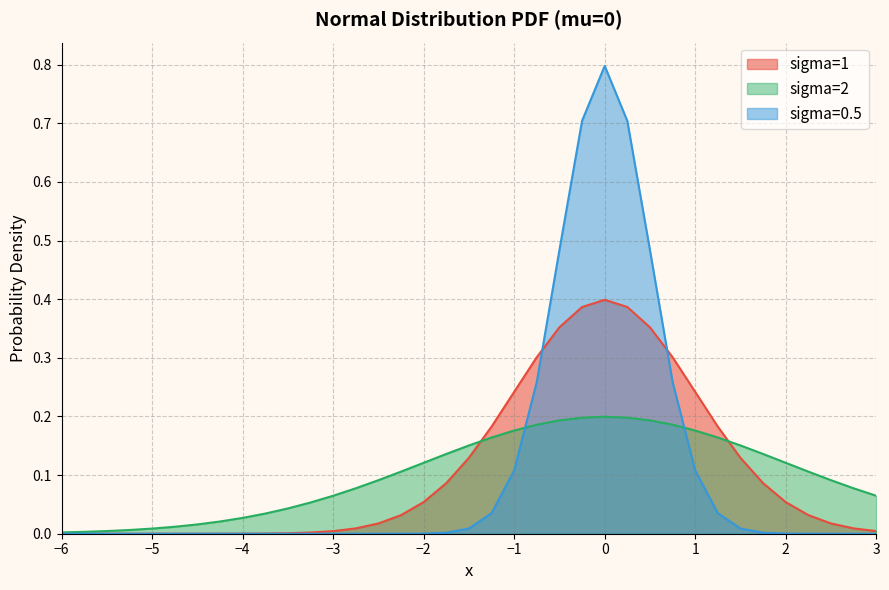

List the series in order of their peak value, highest first.

sigma=0.5, sigma=1, sigma=2